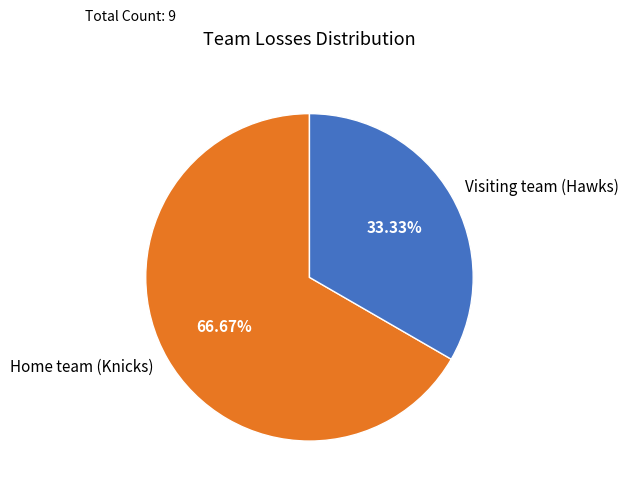

Which slice is the largest?

Home team (Knicks)